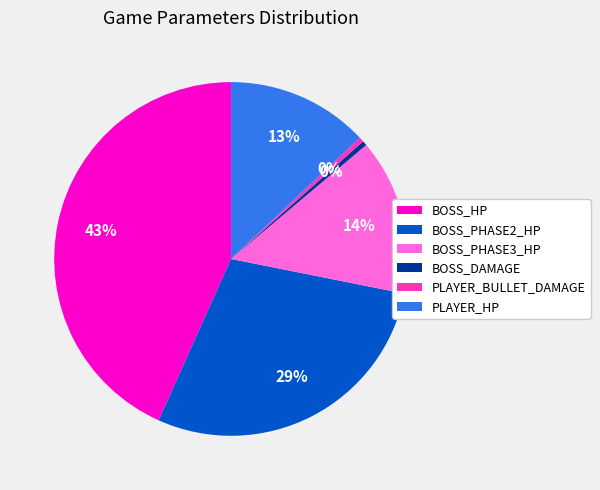

What is the largest slice in the pie chart?

BOSS_HP